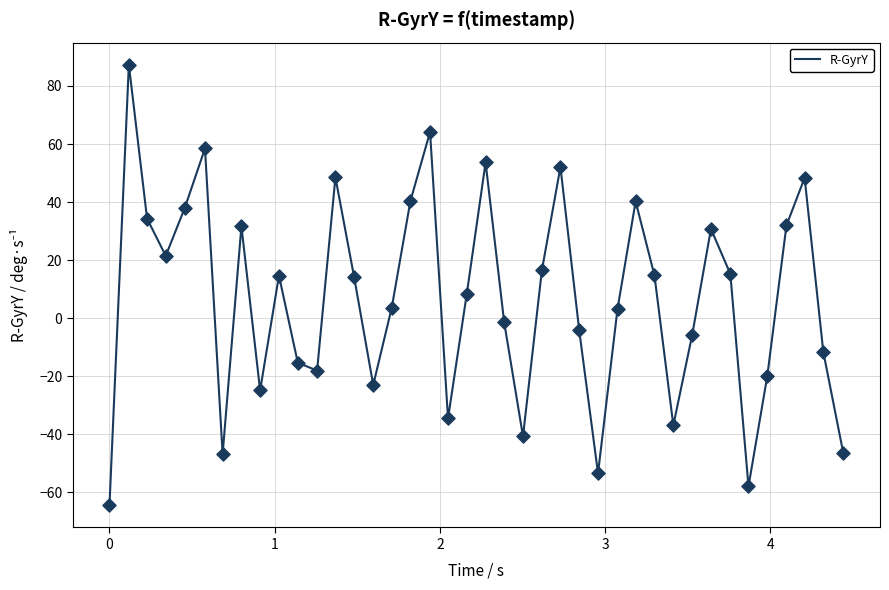

What is the smallest value displayed?

-64.5